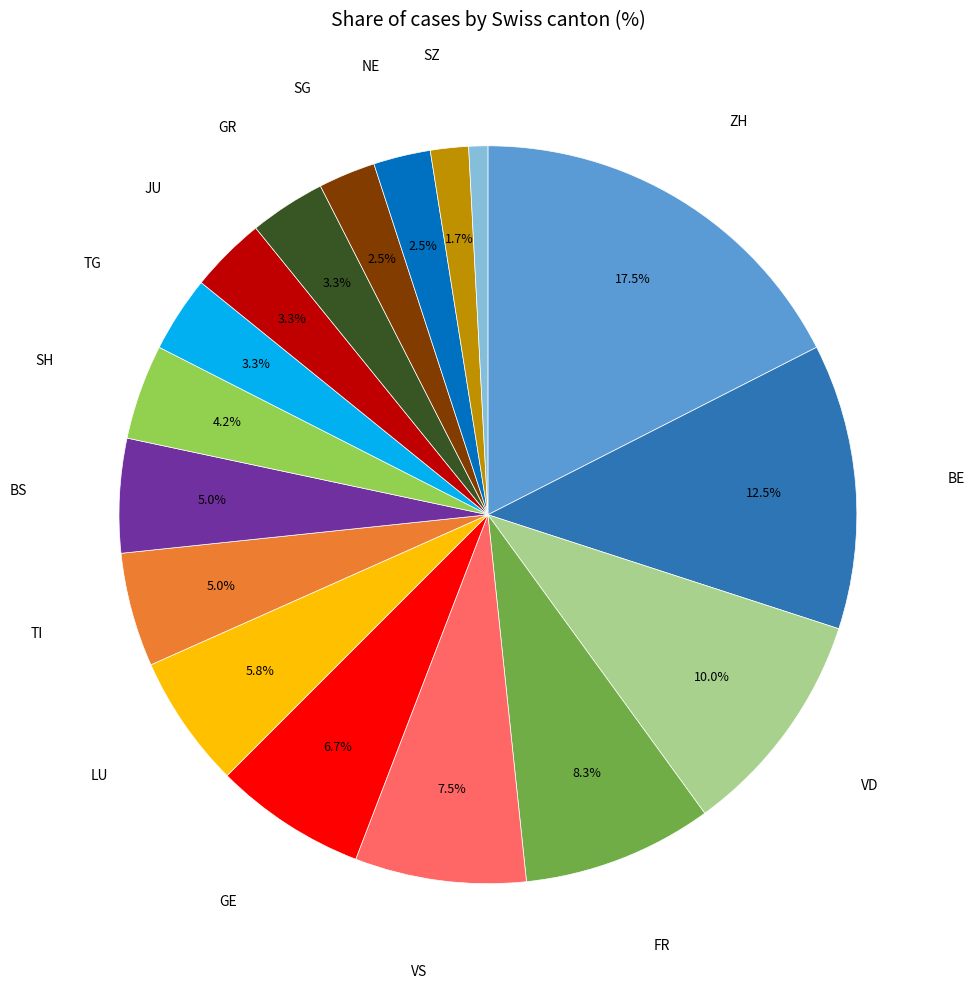

Does any single category account for the majority?

No